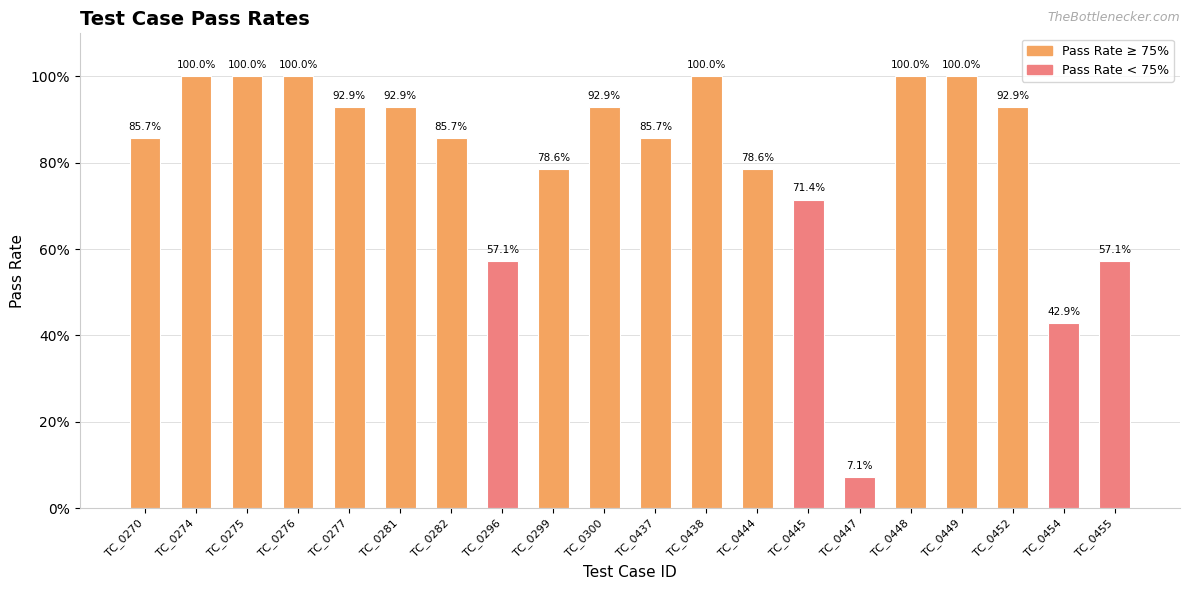

What is the change in value from TC_0274 to TC_0444?

-21.4